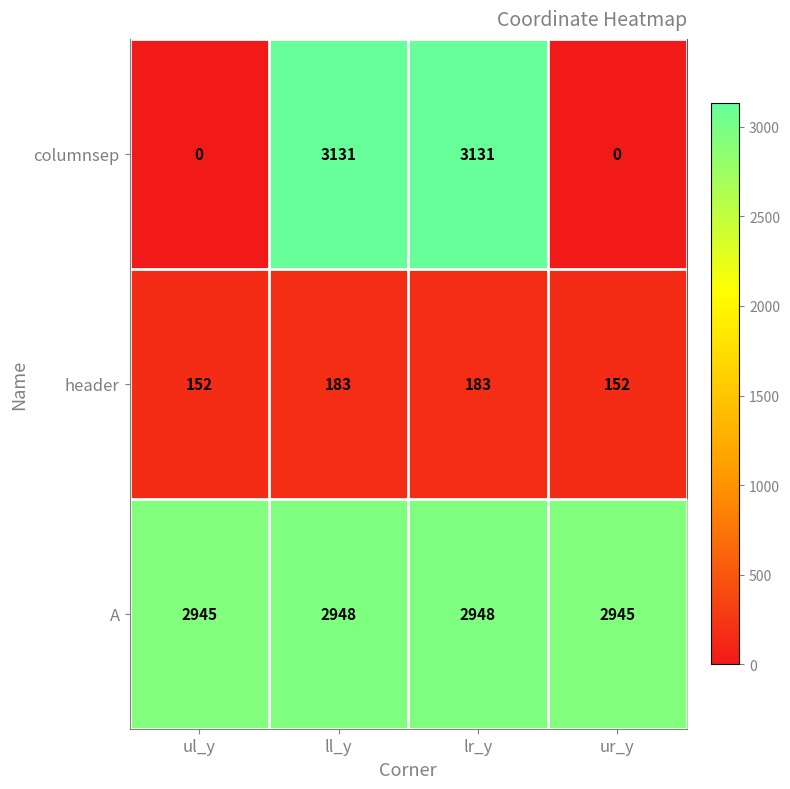

What is the maximum value shown in the chart?

3131